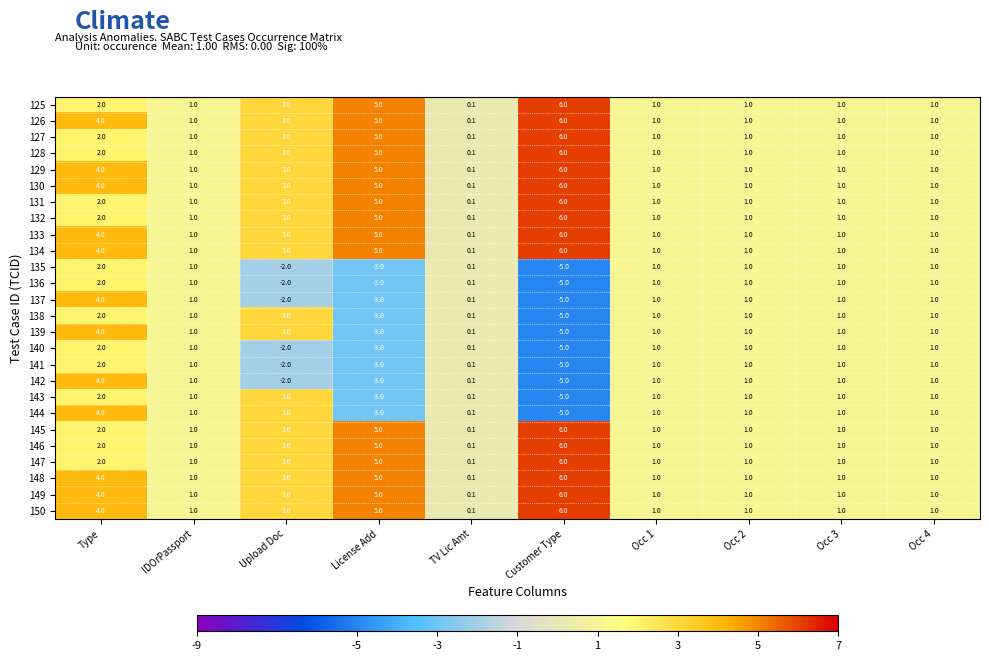

What is the difference between the maximum and minimum values in the 137 series?

9.0